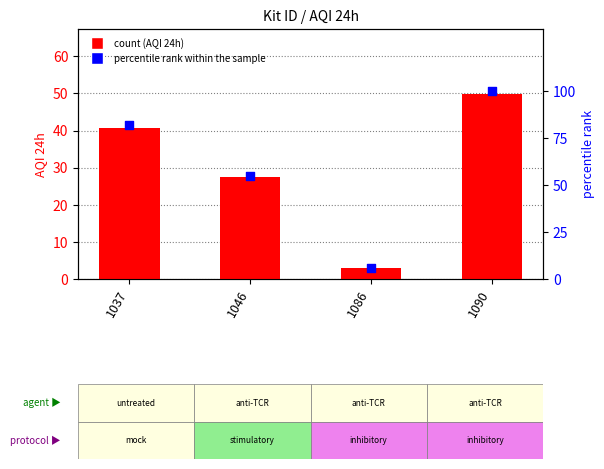

Is the value of AQI 24h at 1037 greater than the value of percentile rank within the sample at 1046?

No